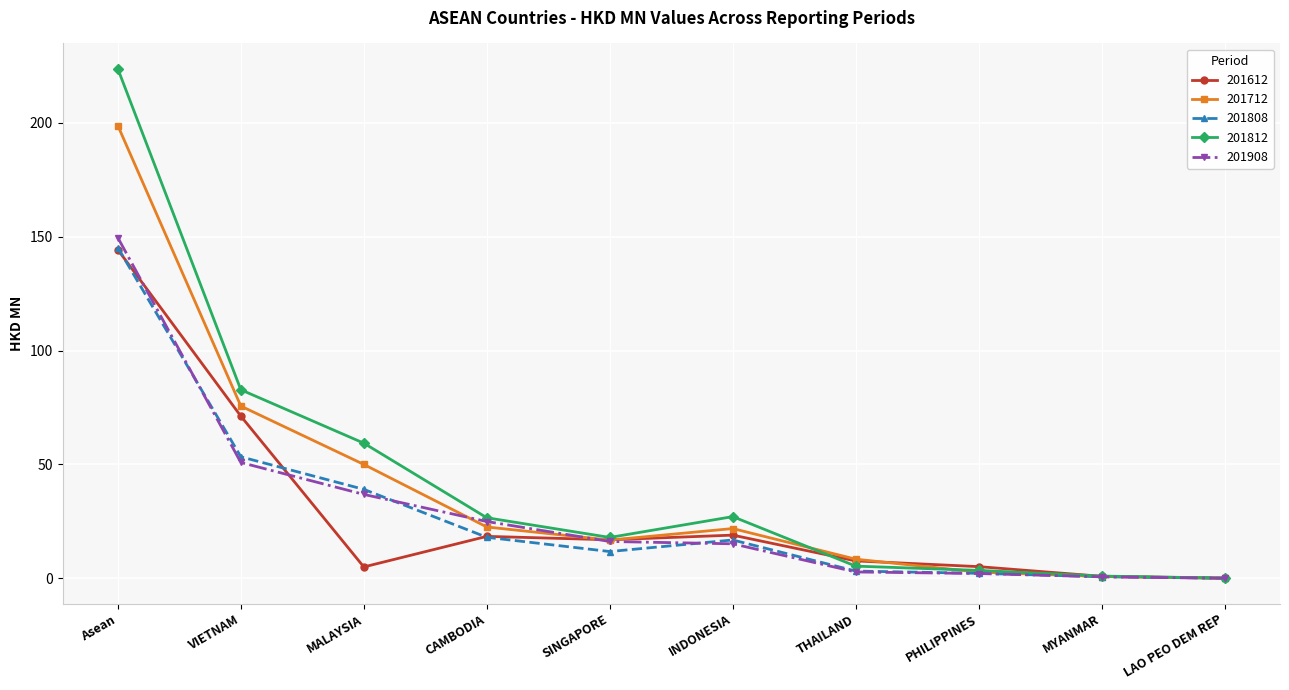

What is the total value across all series at LAO PEO DEM REP?

0.3